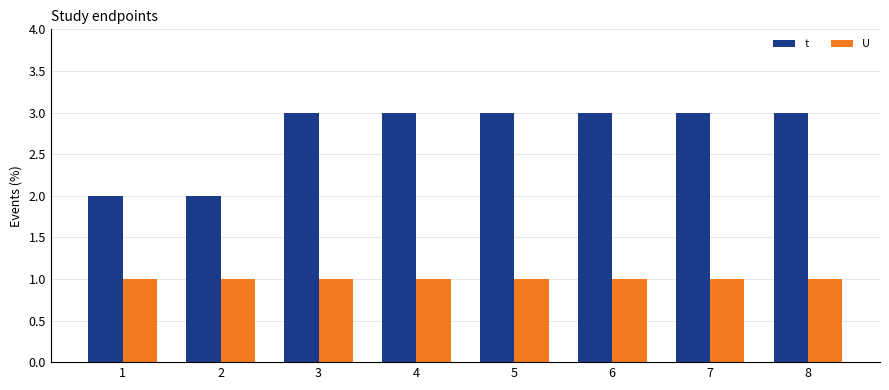

Is the value of t at 8 greater than the value of U at 3?

Yes